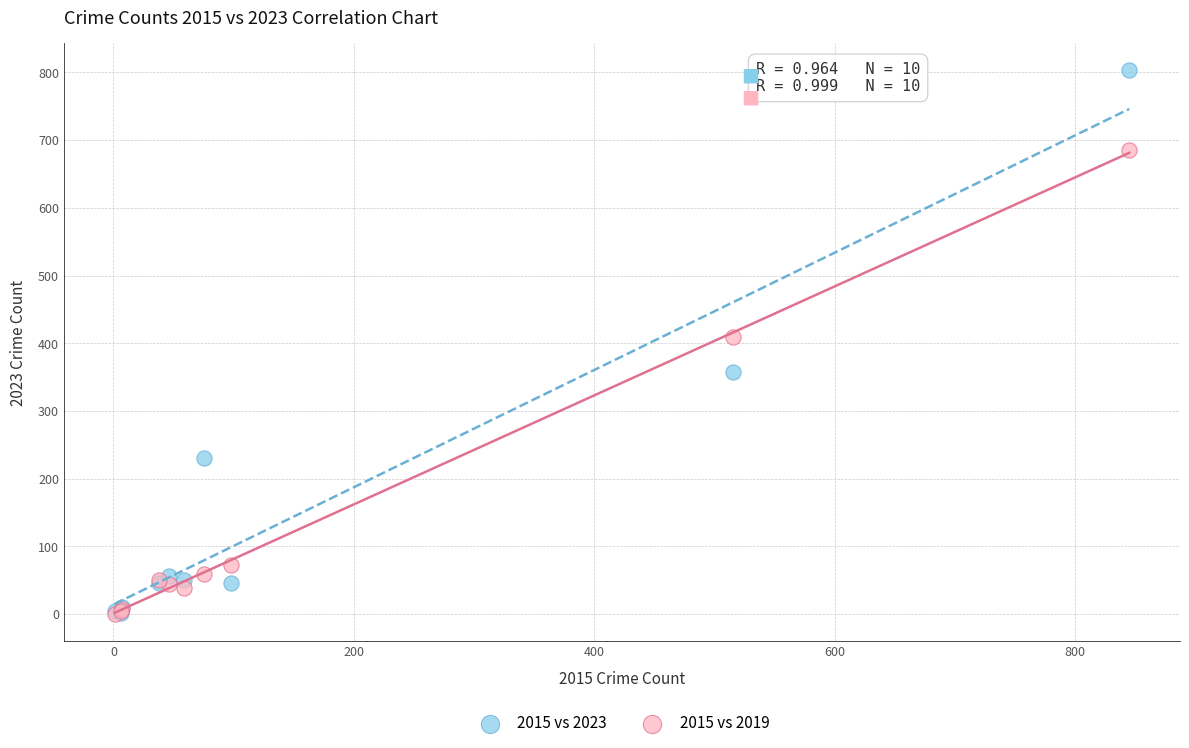

Which series reaches the maximum Y coordinate?

2015 vs 2023